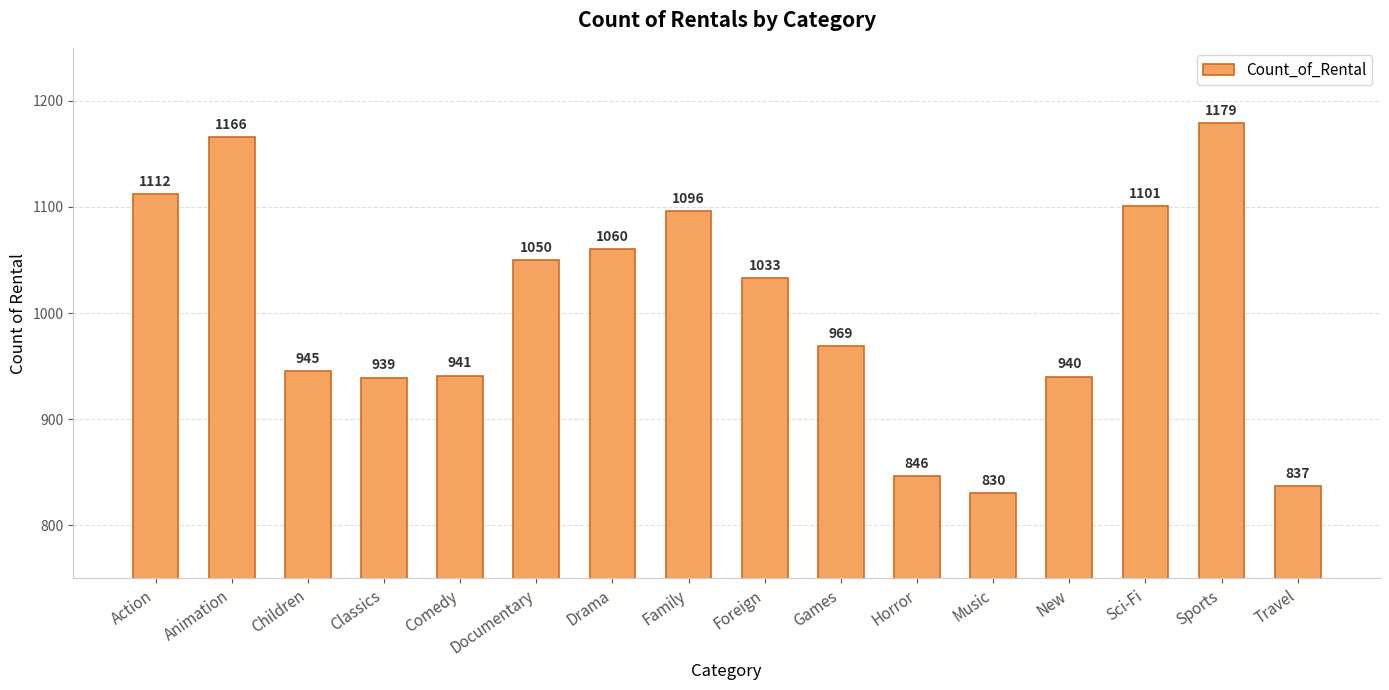

What is the difference between the maximum and minimum values?

349